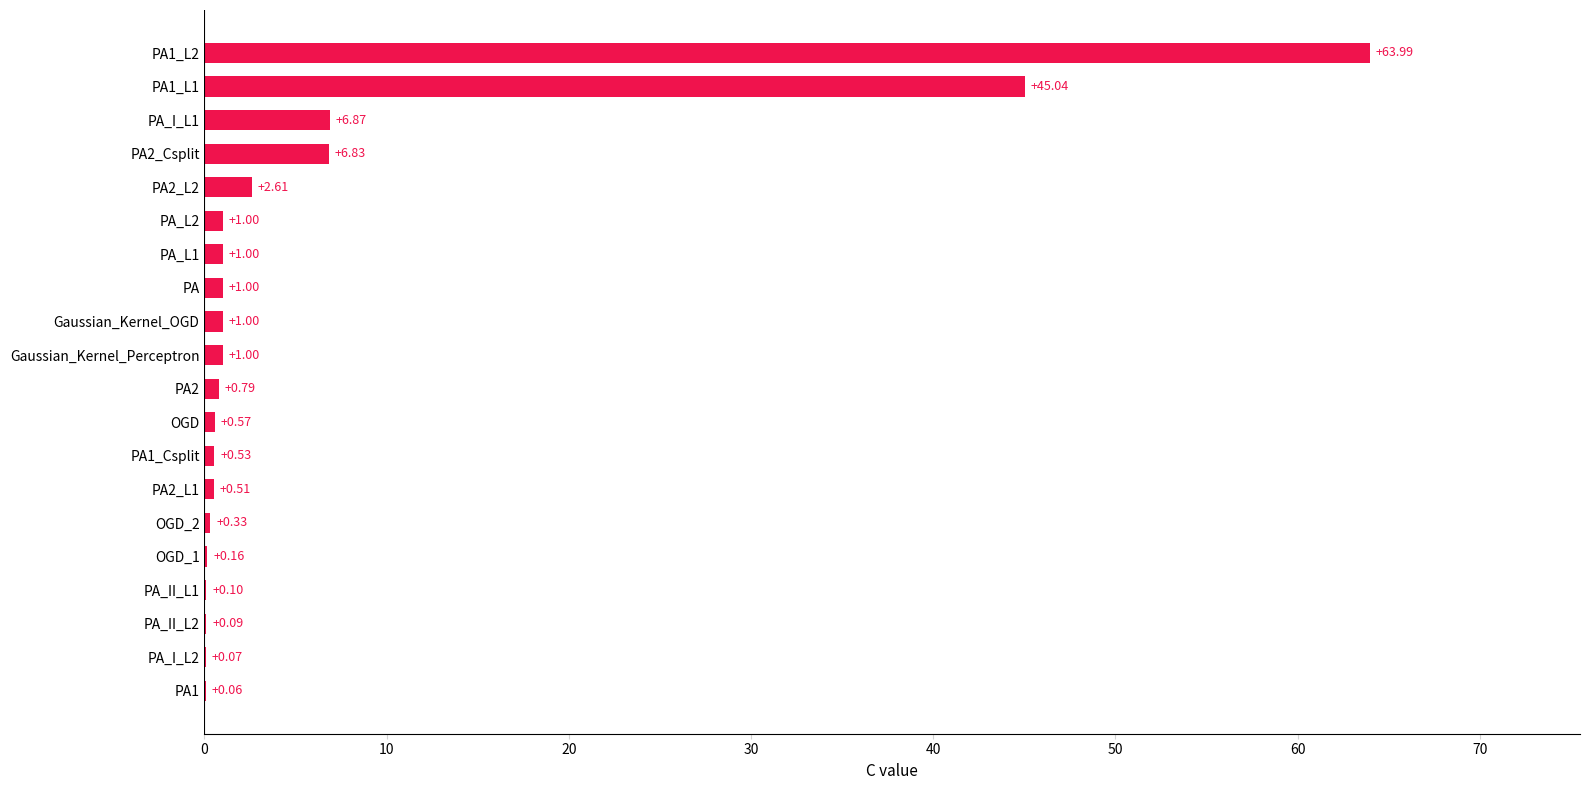

What is the sum of the values at PA_I_L2 and PA_L2?

1.1